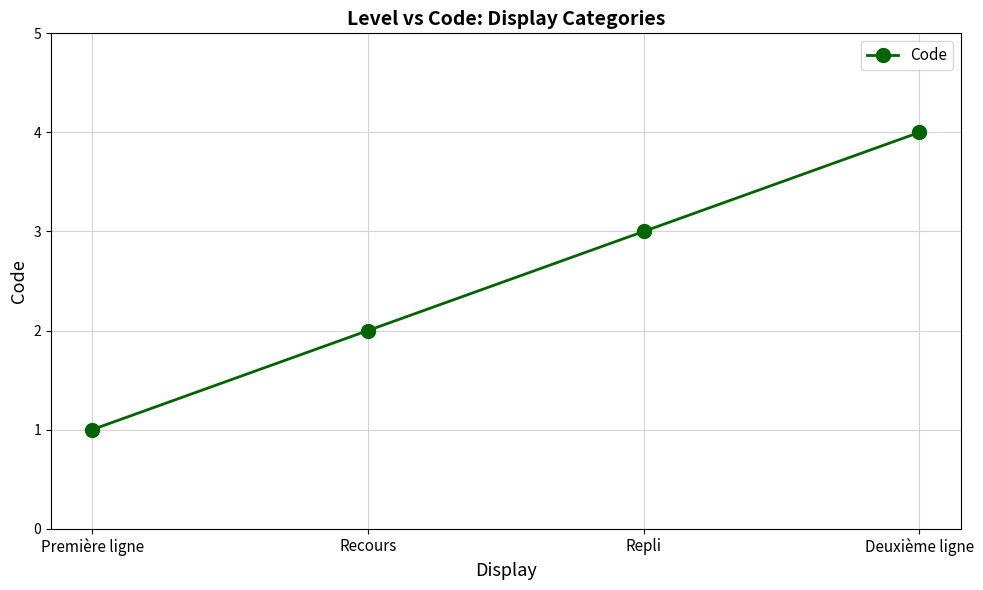

How many lines are shown in the chart?

1